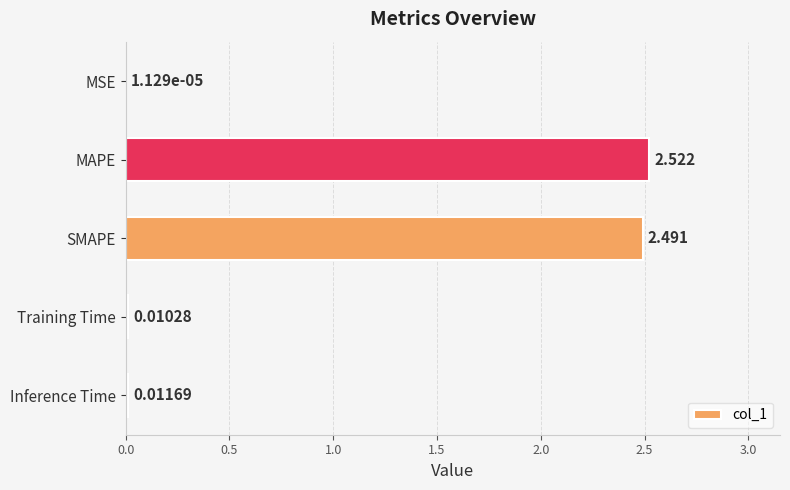

What is the average value?

1.0